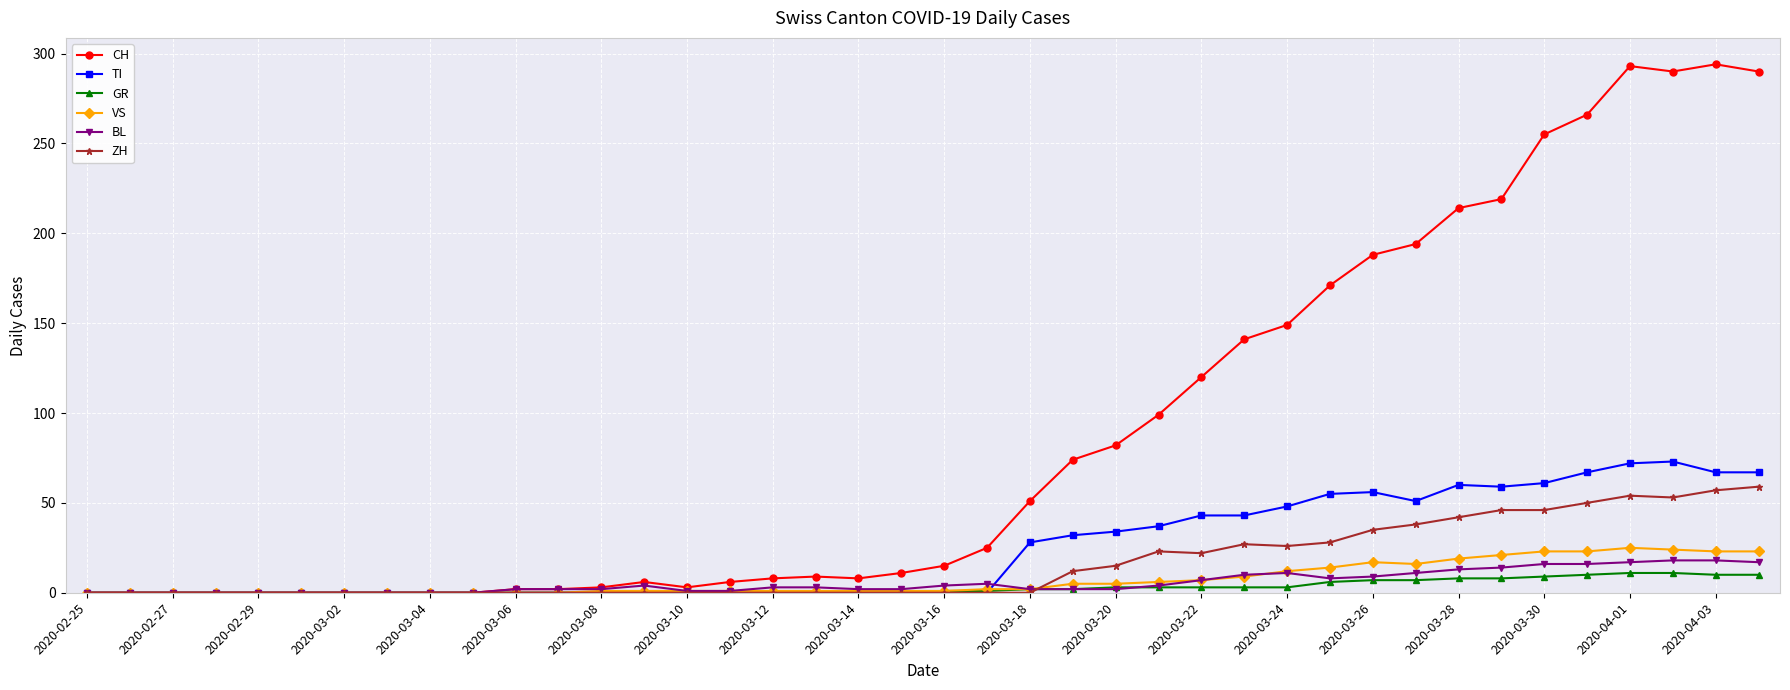

How many categories are shown in the chart?

40